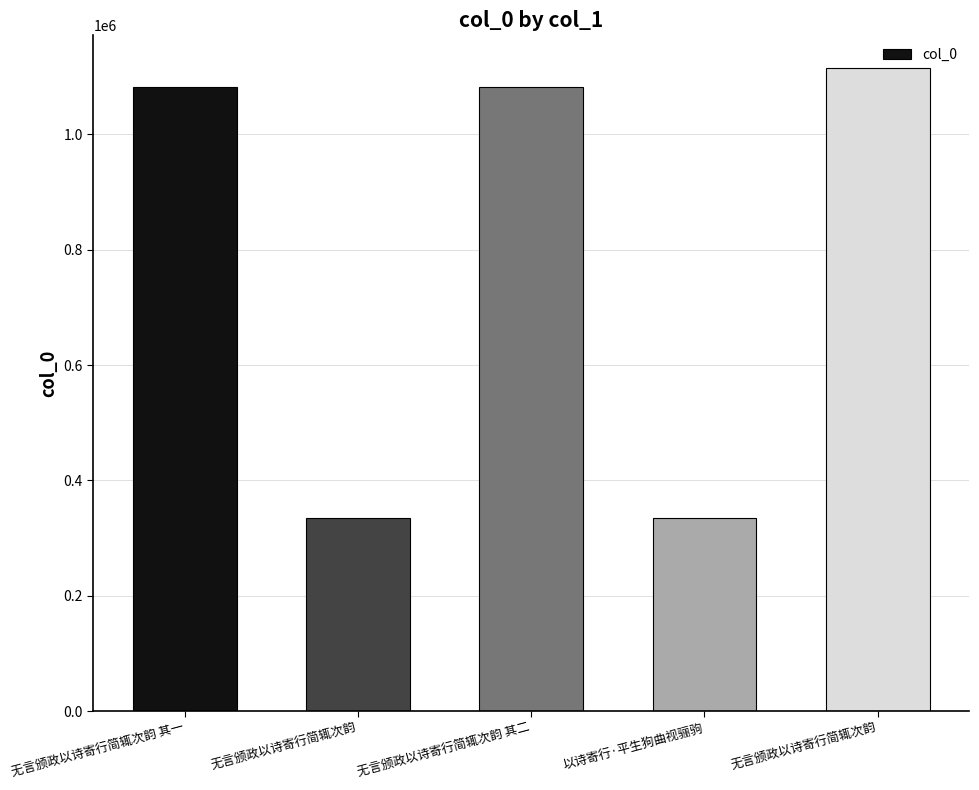

Rank the categories by value from lowest to highest.

以诗寄行·平生狗曲视骊驹, 无言颁政以诗寄行简辄次韵, 无言颁政以诗寄行简辄次韵 其一, 无言颁政以诗寄行简辄次韵 其二, 无言颁政以诗寄行简辄次韵